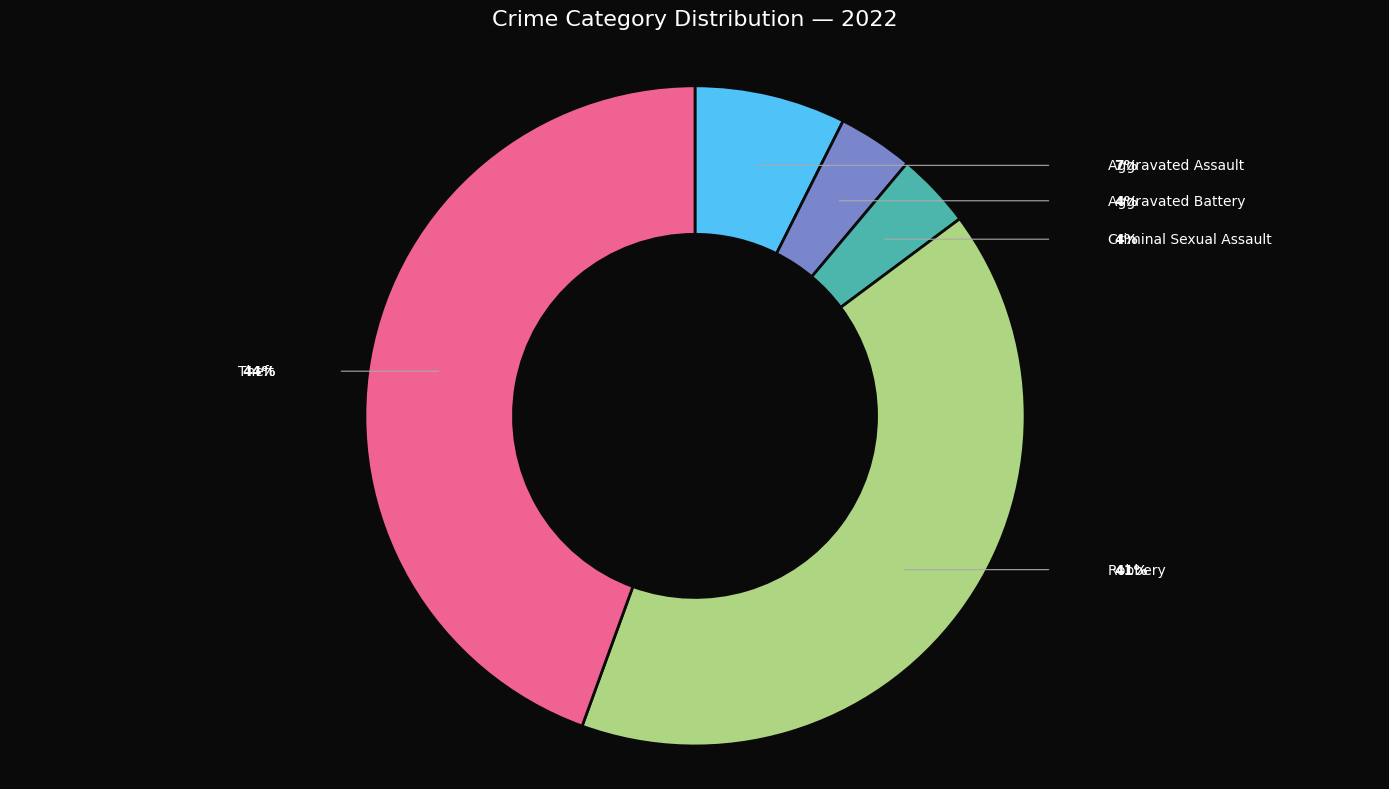

To the nearest percent, what is the average slice percentage?

20%